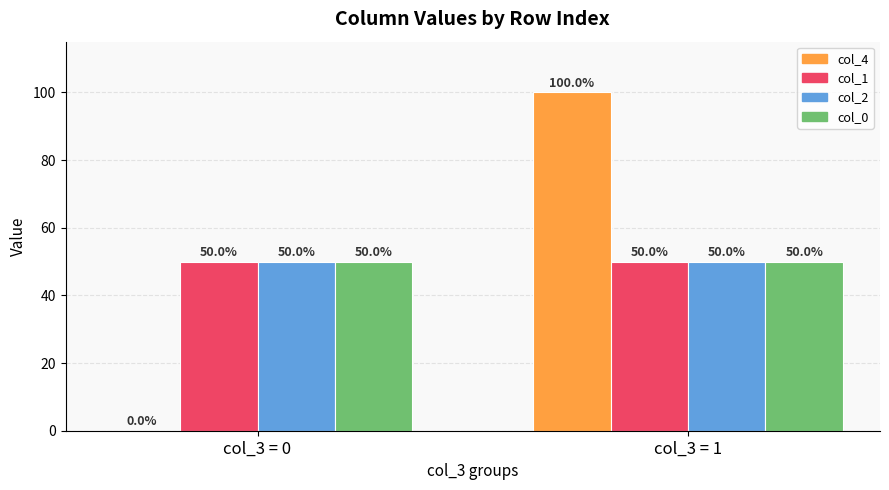

What is the approximate value of col_0 at col_3 = 0?

50